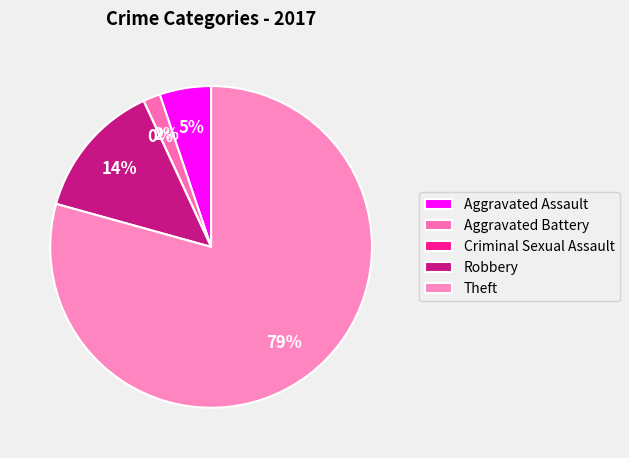

What is the smallest slice in the pie chart?

Criminal Sexual Assault